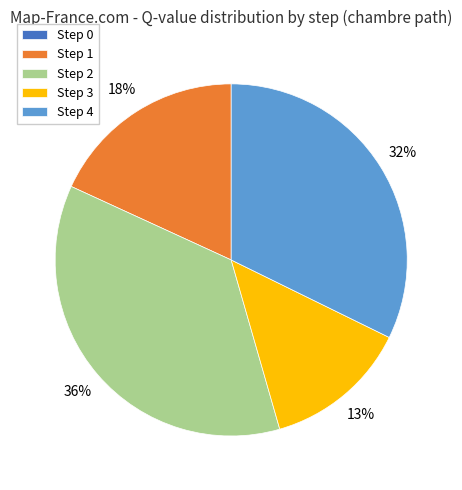

To the nearest percent, what is the difference between the largest and smallest slice percentages?

36%